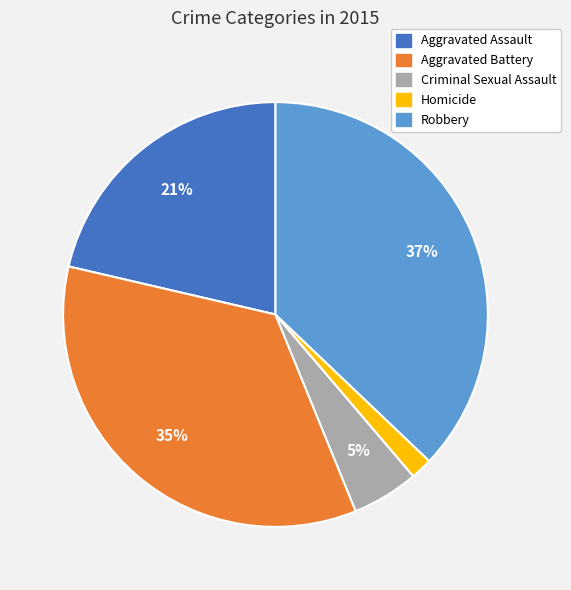

True or false: Criminal Sexual Assault accounts for 5% of the total.

True